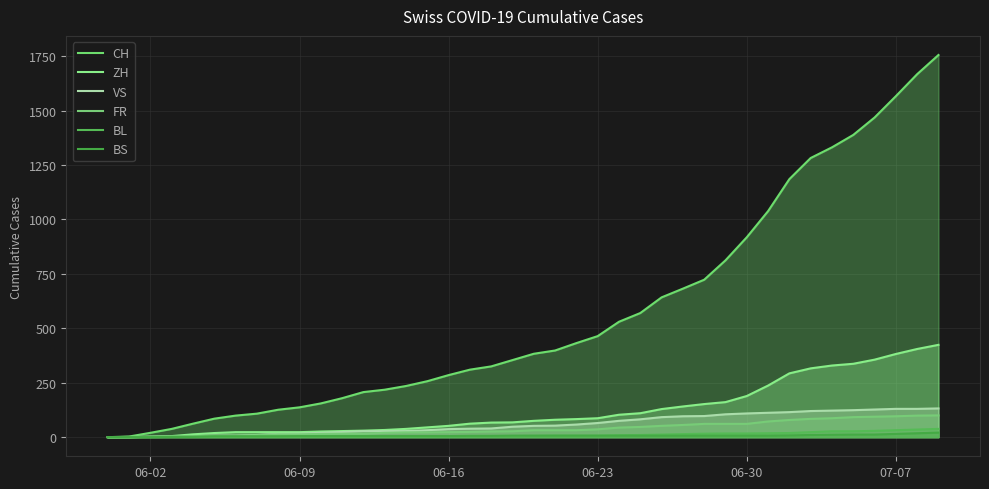

True or false: BL and CH cross at least once.

False